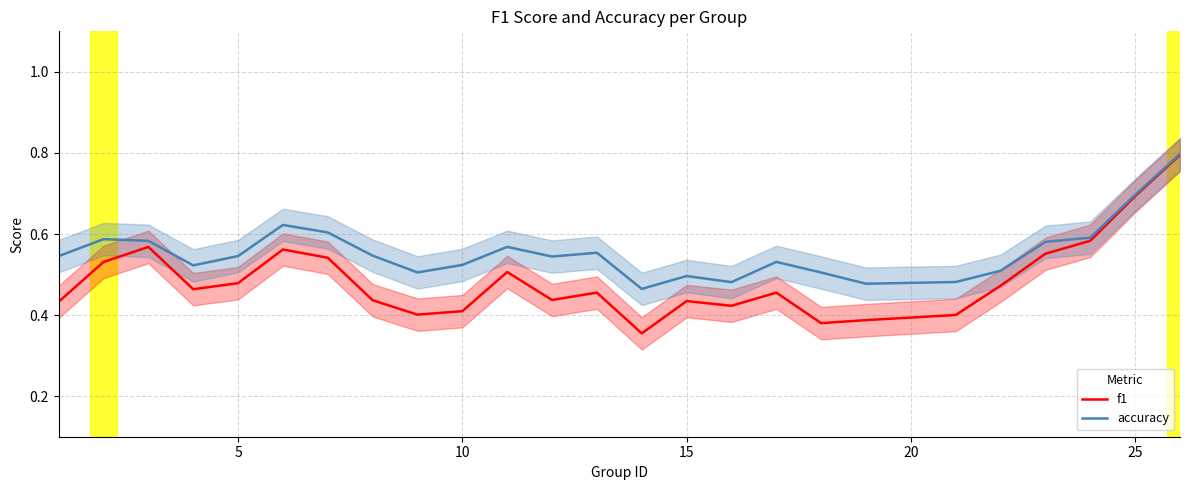

Does the chart have visible grid lines?

Yes